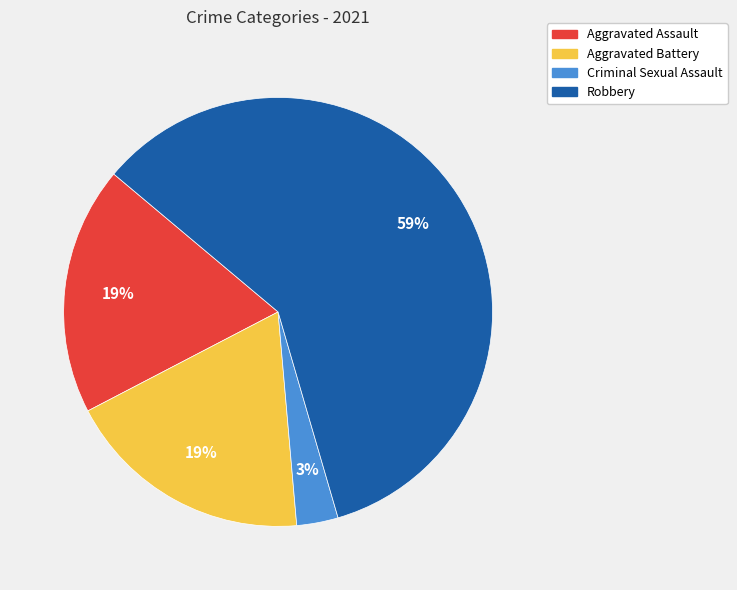

How many segments does this pie chart have?

4